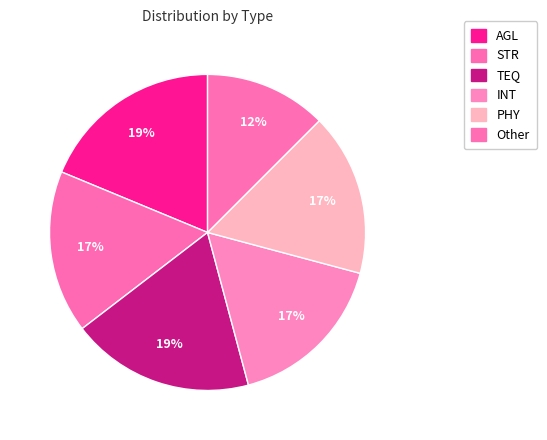

True or false: AGL accounts for 11% of the total.

False